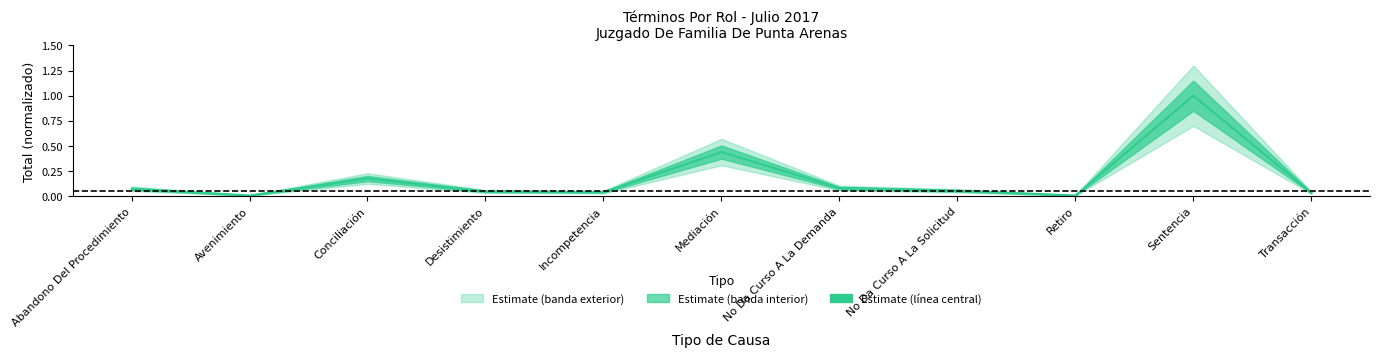

Is this an area chart (filled region under the line)?

No